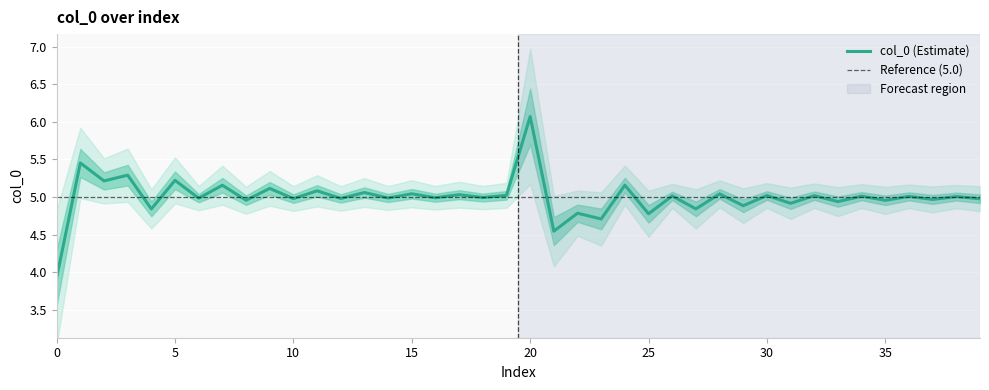

Does the chart display data point markers on the line(s)?

No